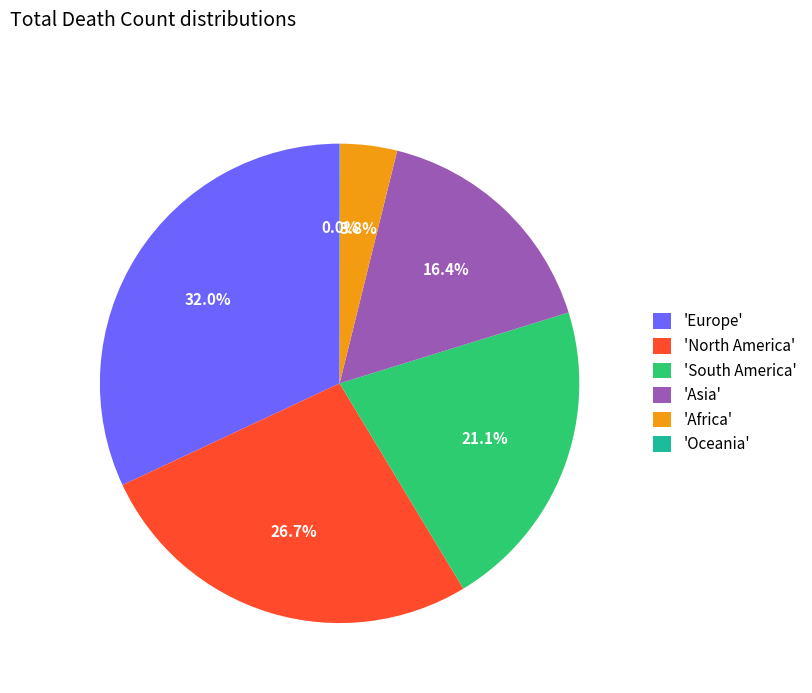

Between 'Africa' and 'Asia', which is larger?

'Asia'